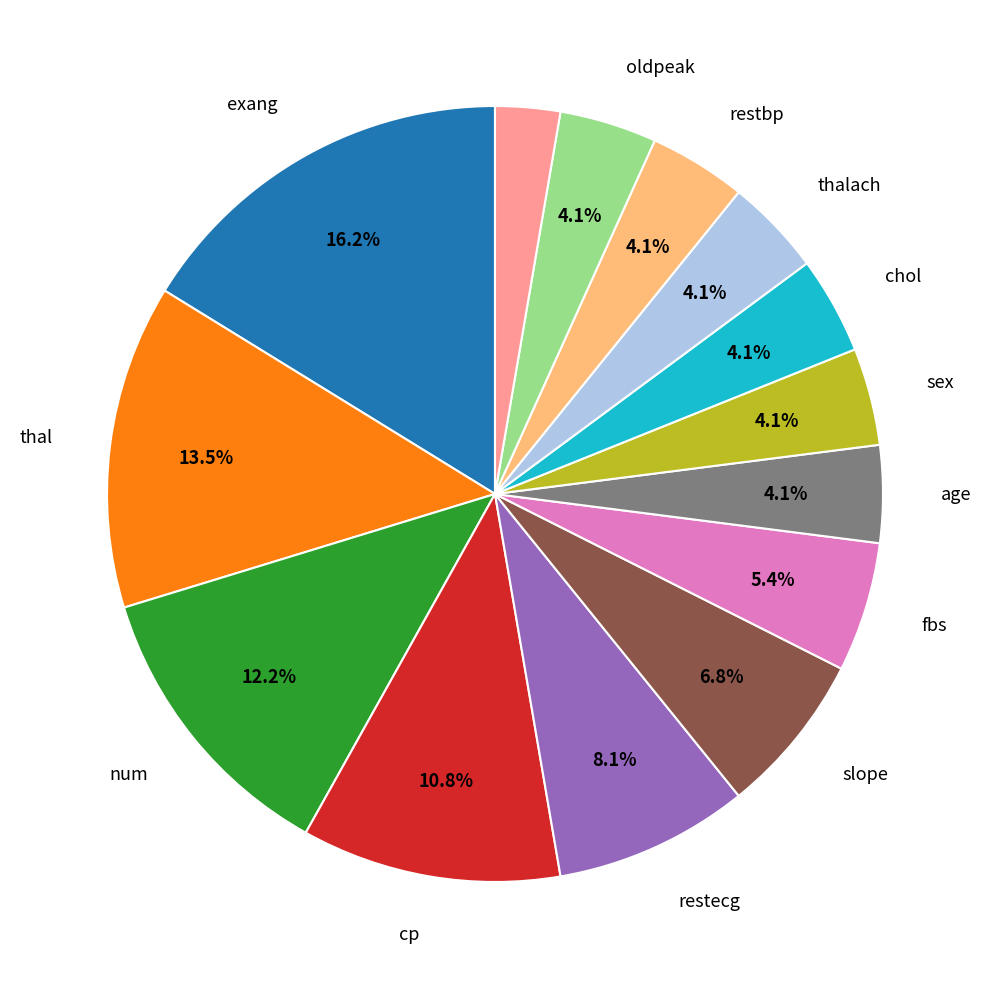

How many slices are in this pie chart?

14